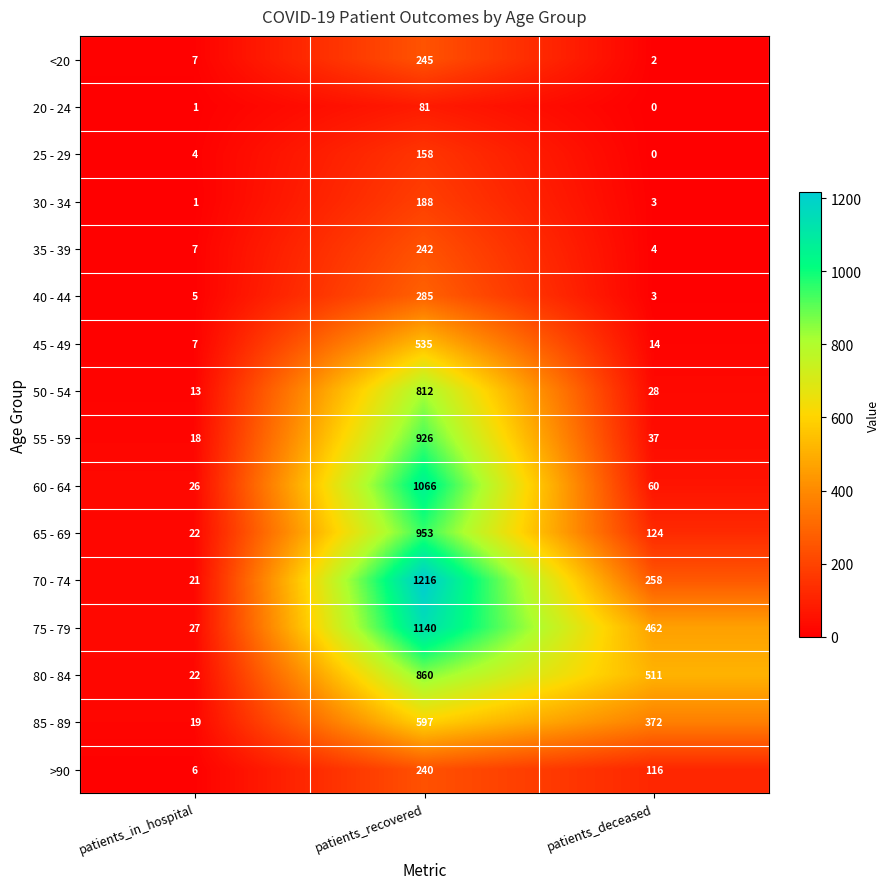

What is the total value across all series at patients_deceased?

1994